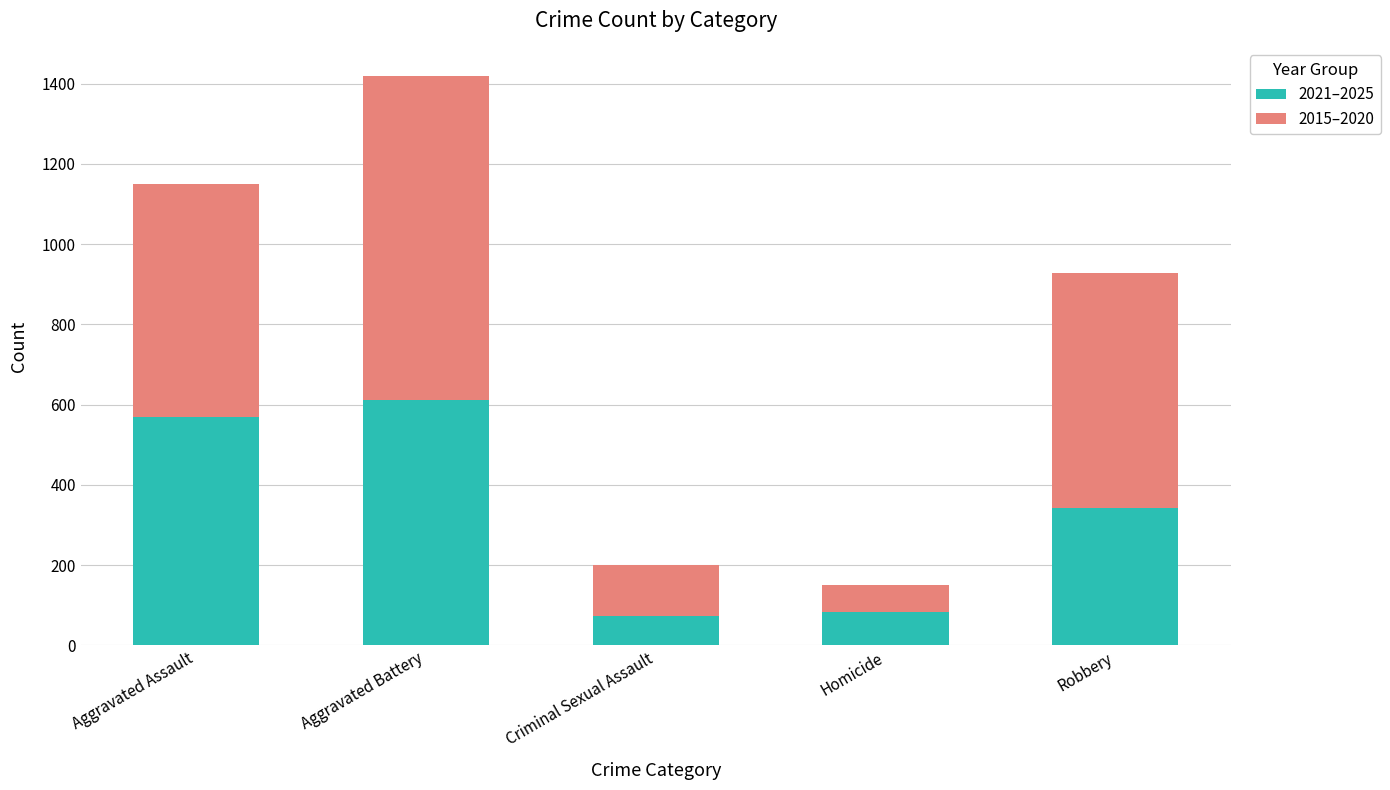

What are all the series names shown in the legend?

2021–2025, 2015–2020